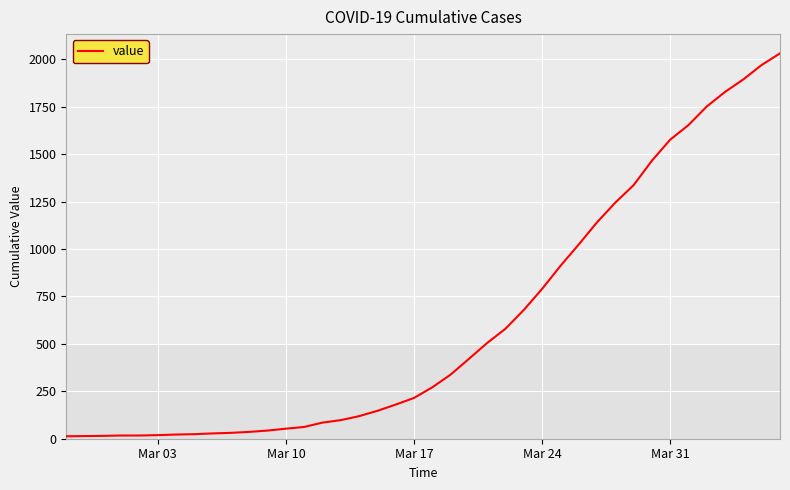

What is the difference between the maximum and minimum values?

2019